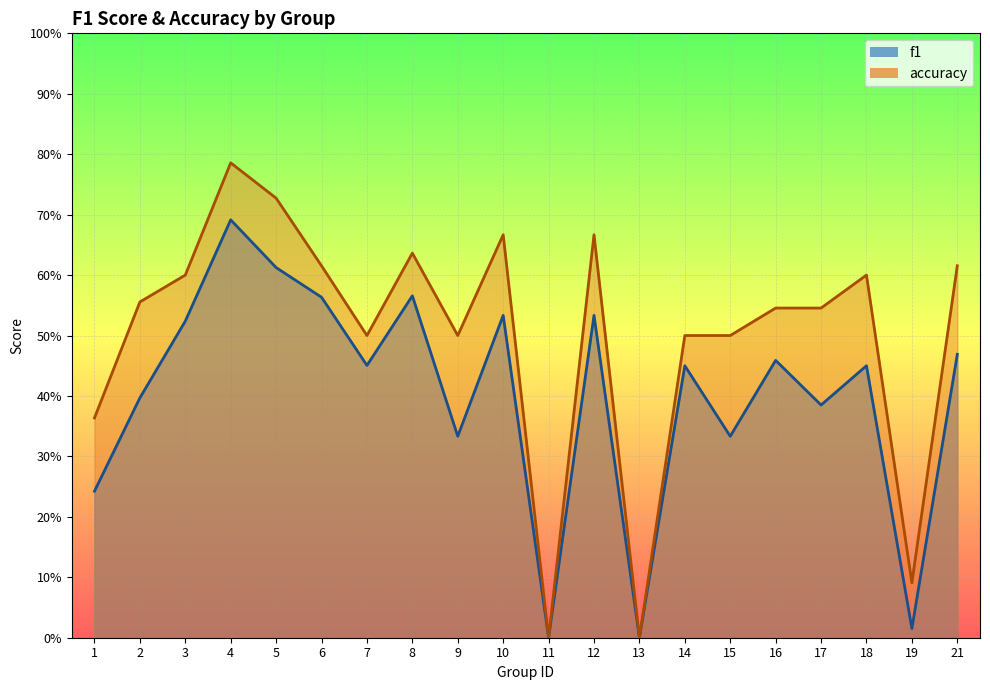

At which category does f1 reach its first local valley?

7